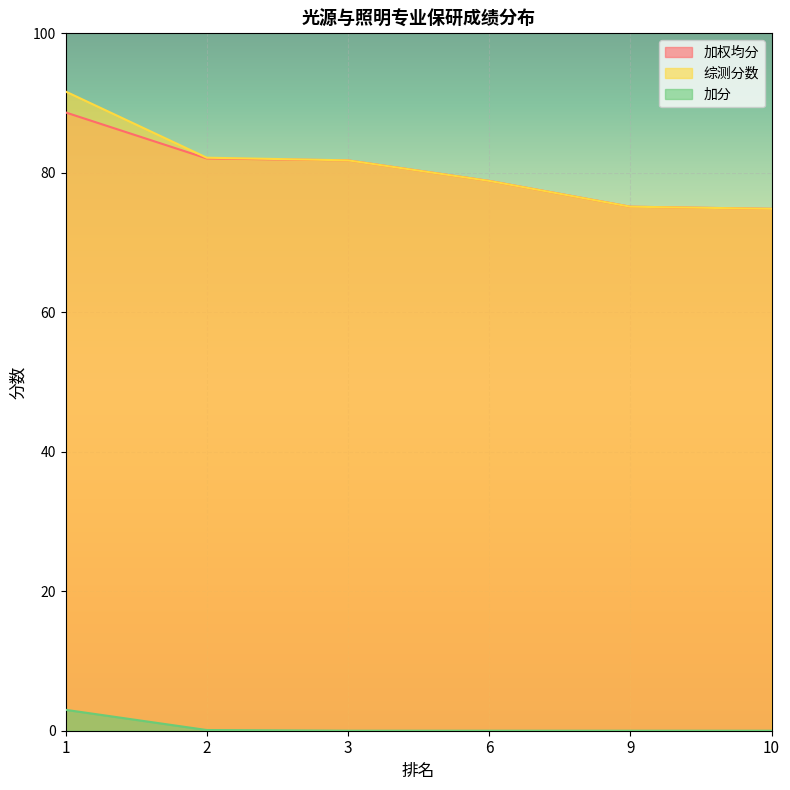

How many lines are shown in the chart?

3